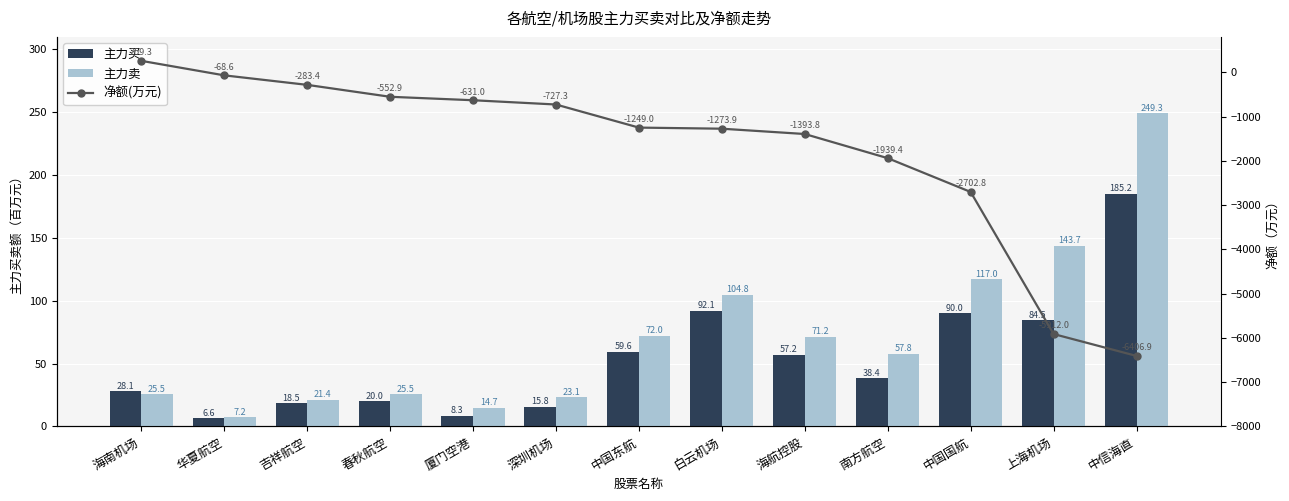

What is the difference between the maximum and minimum values in the 主力买 series?

178.6